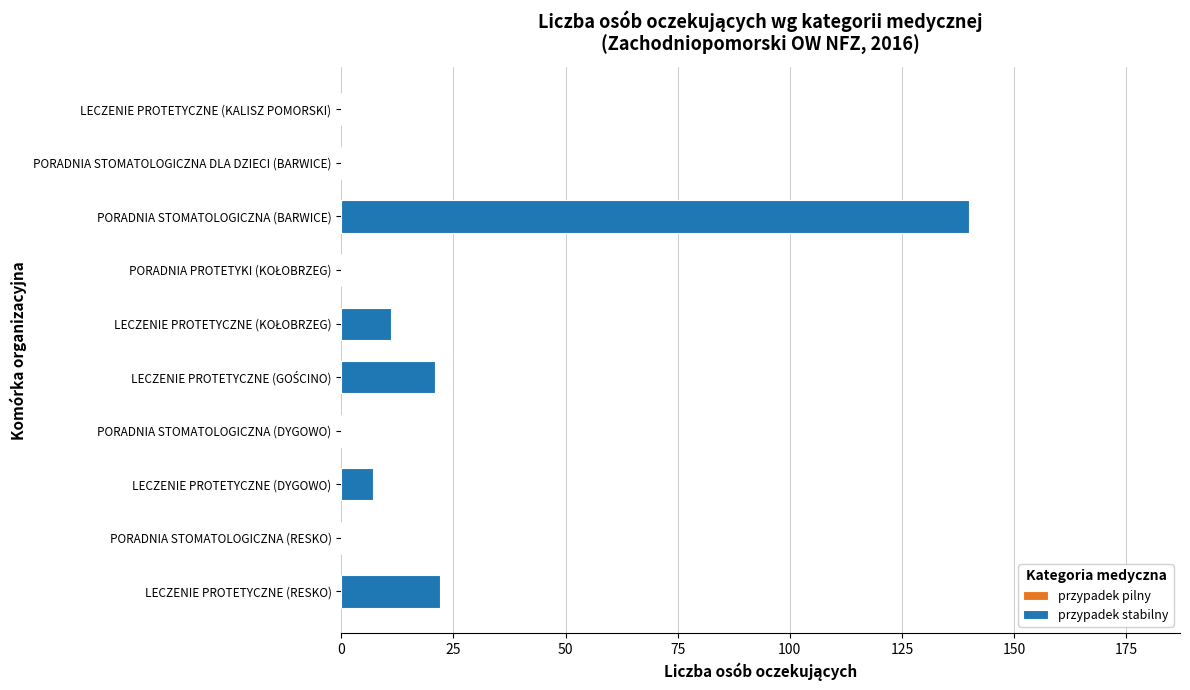

What is the sum of all values?

201